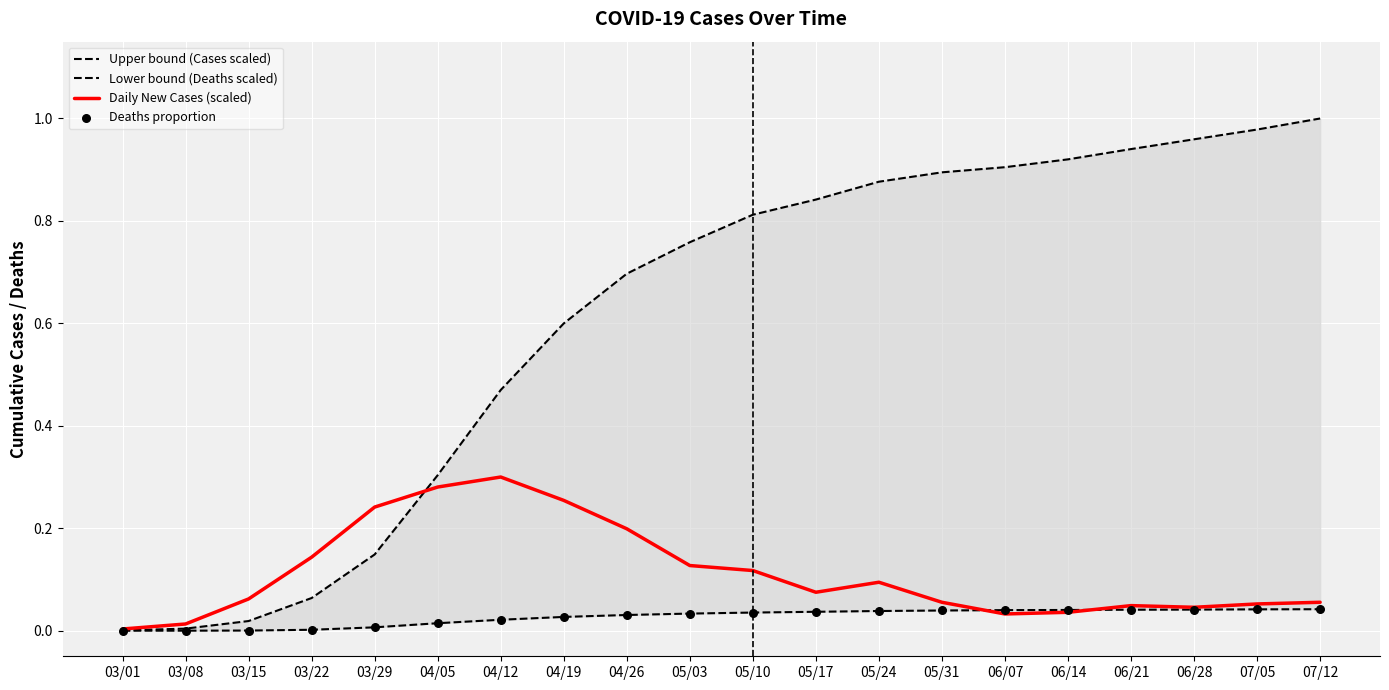

What is the total value across all series at 03/15?

0.1